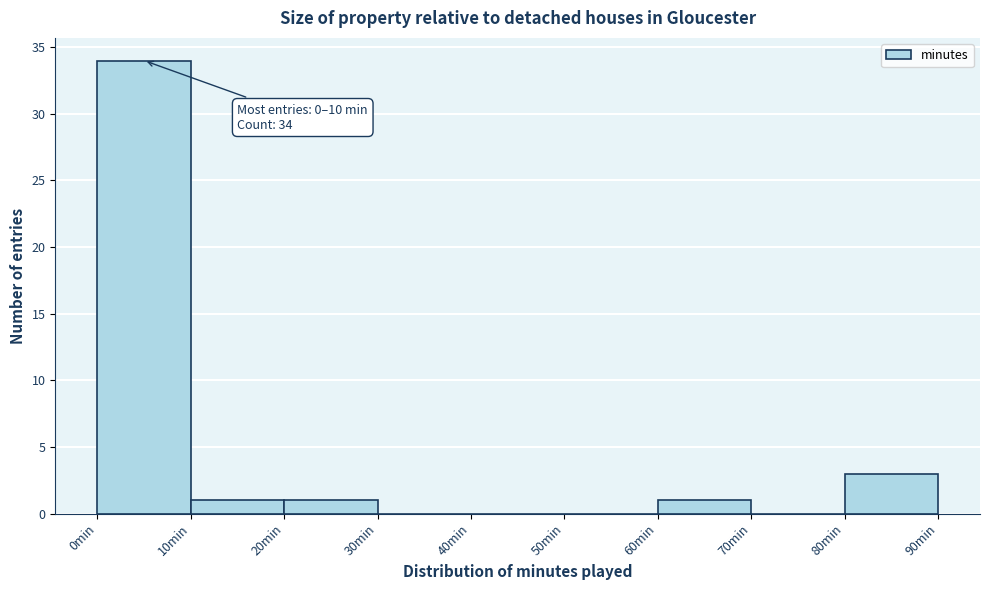

Over which range of the x-axis is the bar tallest?

0 to 10